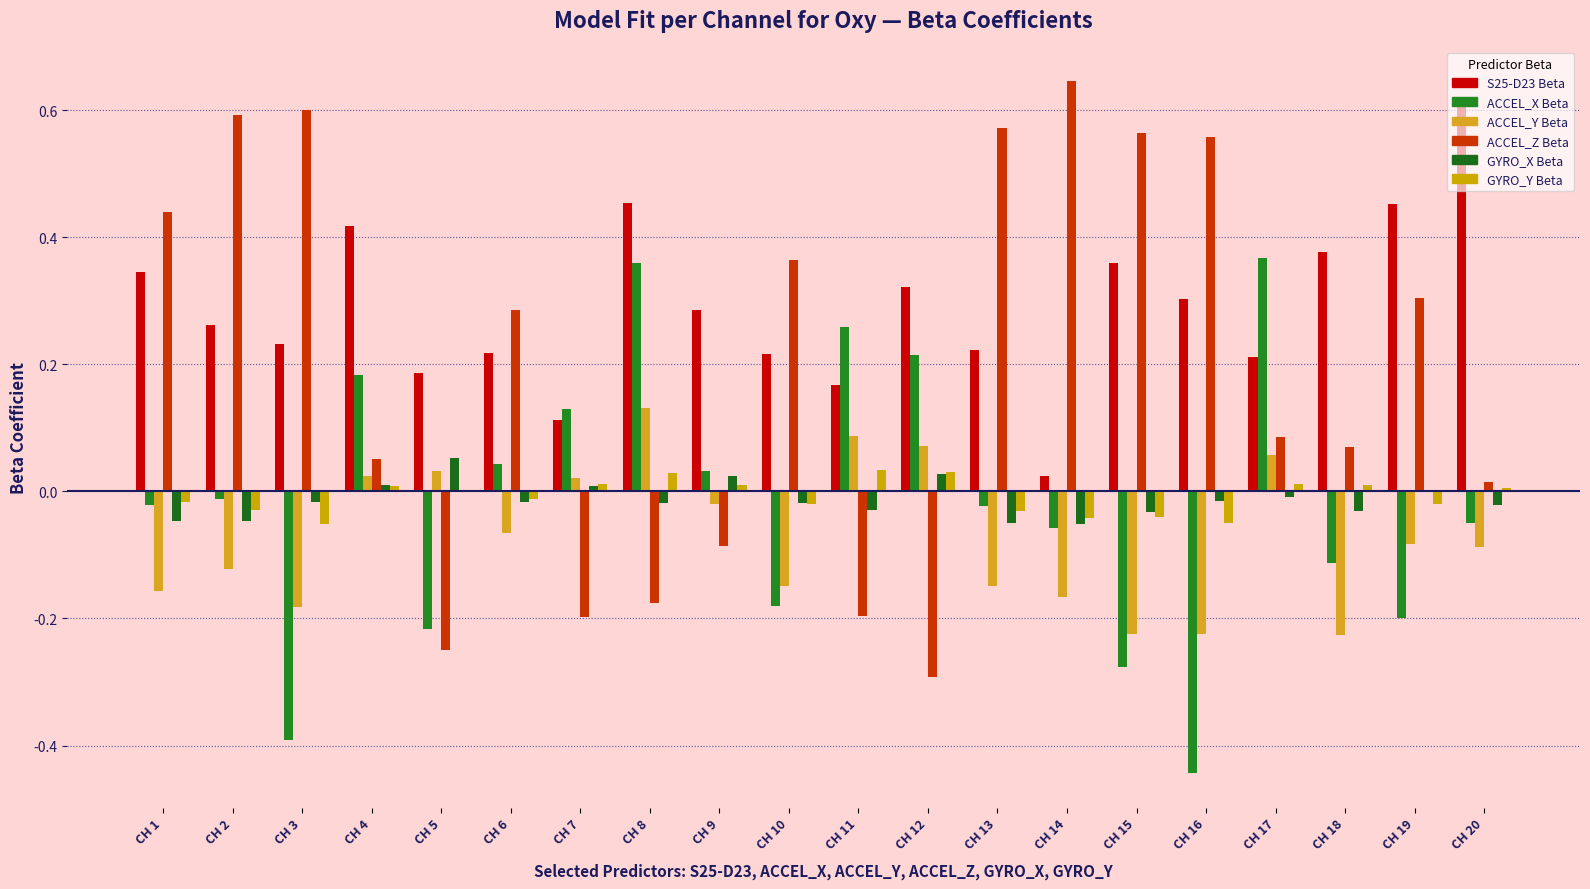

At which label is GYRO_Y Beta closest to 0?

CH 5